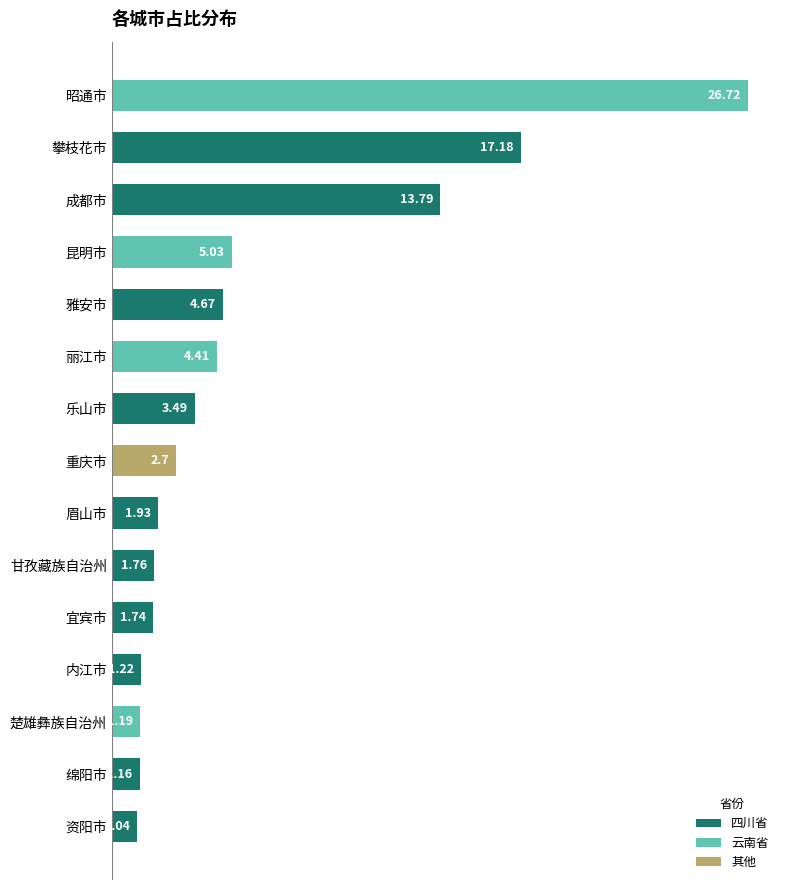

What is the label of the 9th bar from the right?

乐山市